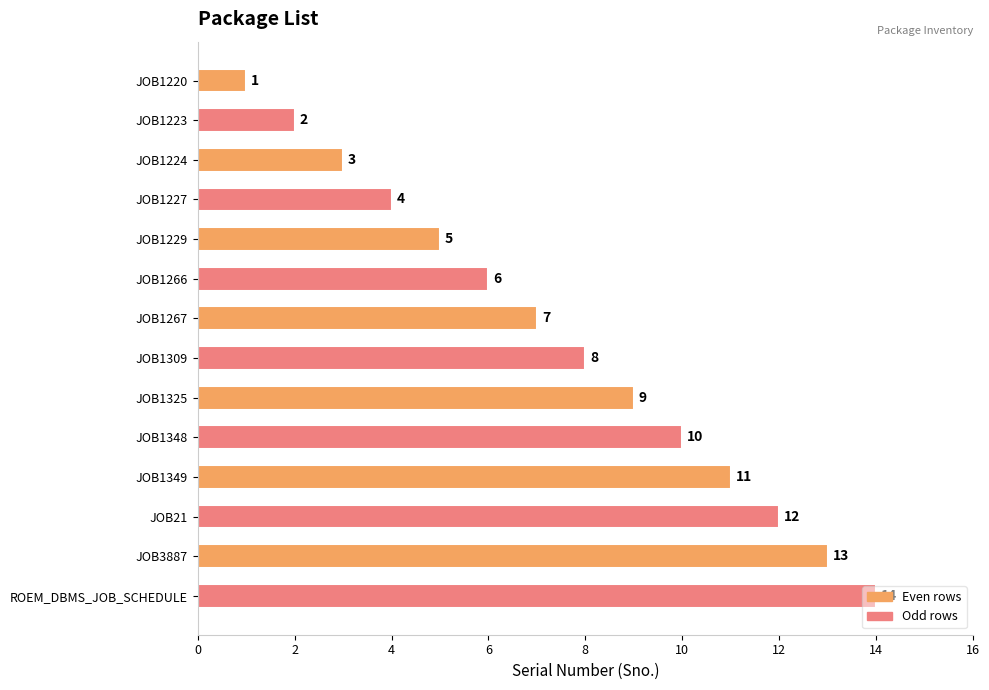

What is the label of the 12th bar from the bottom?

JOB1224